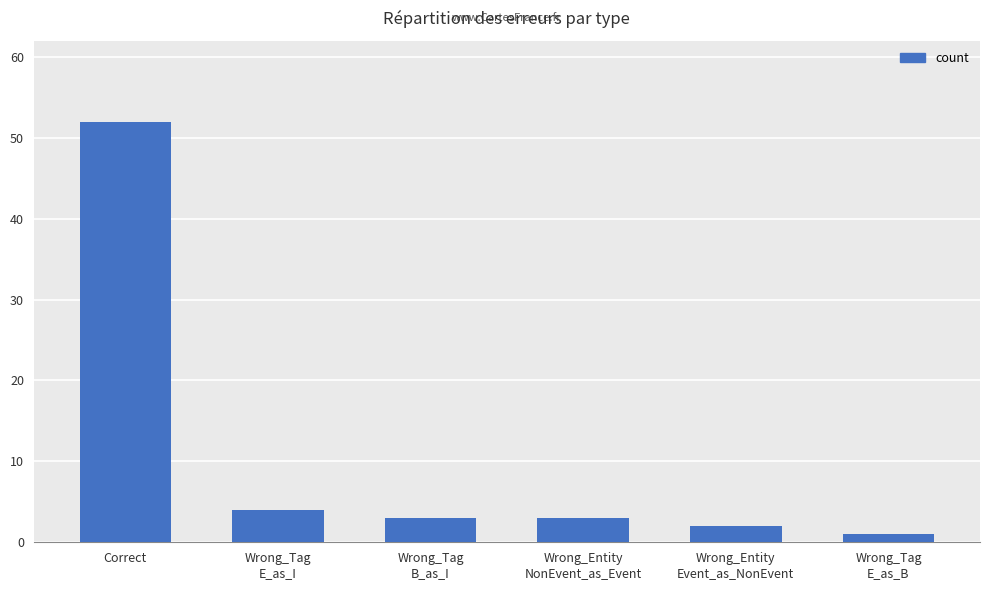

What is the change in value from Correct to Wrong_Entity
NonEvent_as_Event?

-49